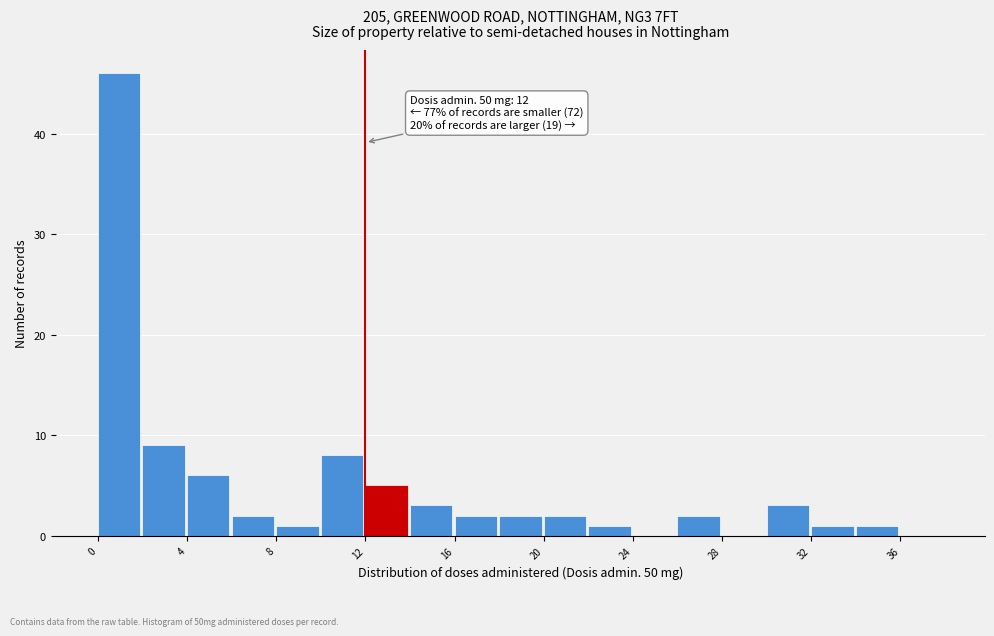

Over which range of the x-axis is the bar tallest?

0 to 2